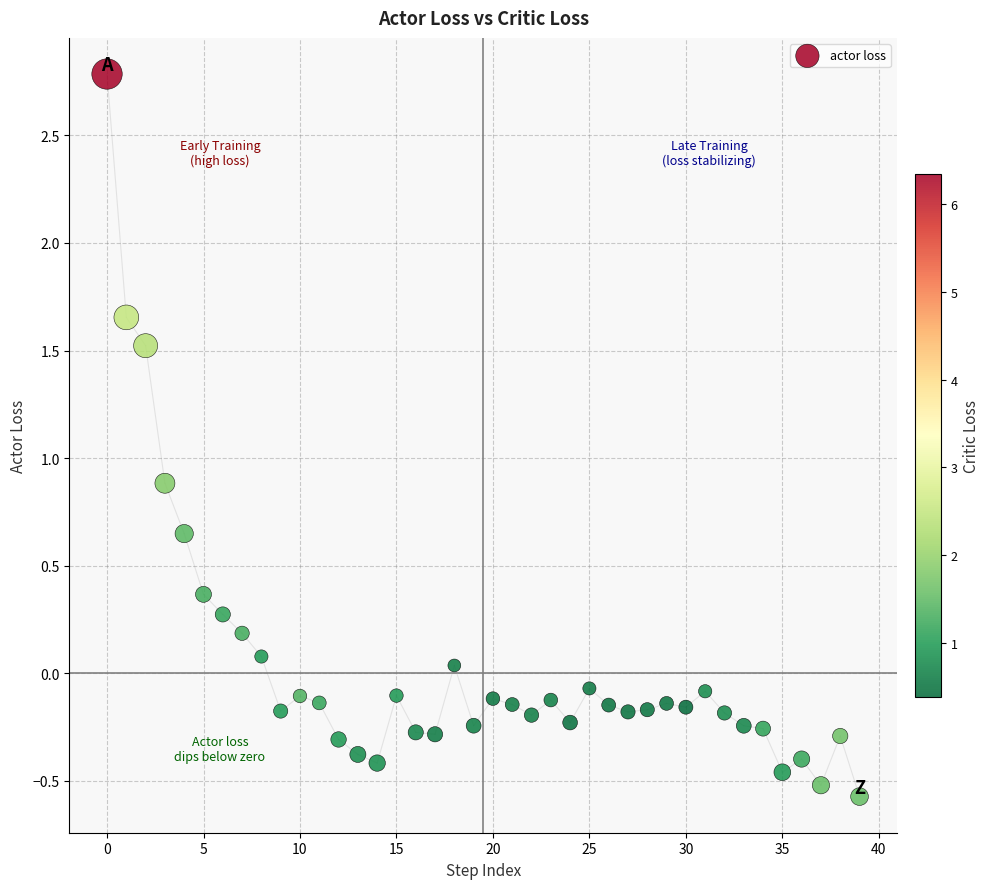

What is the range of Y values (max minus min)?

3.4